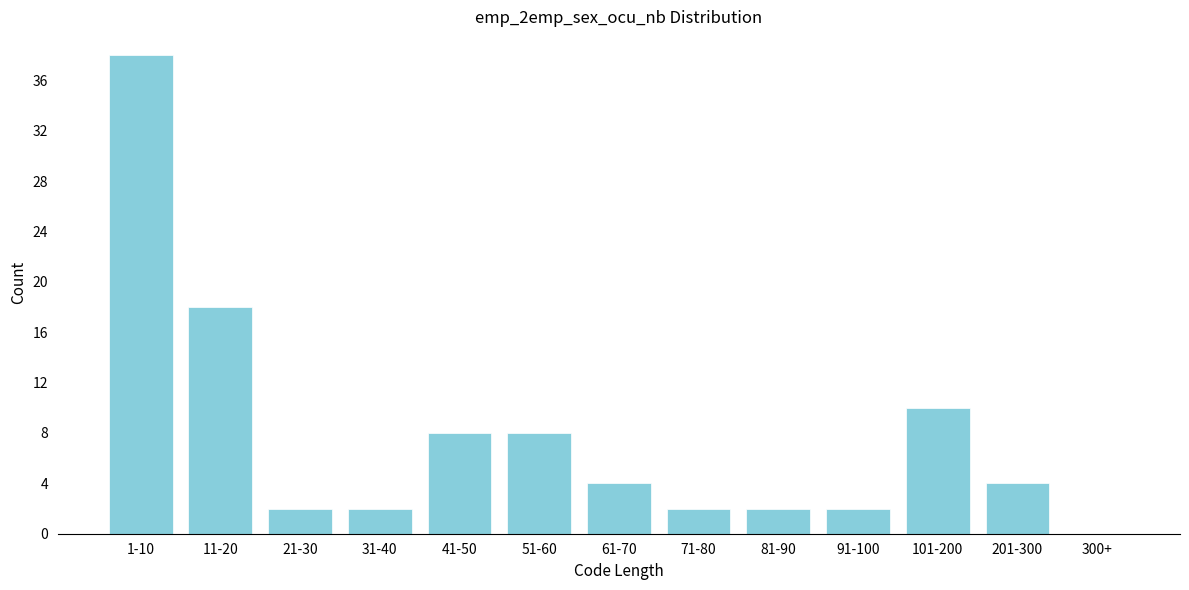

Reading left to right, transcribe all the data shown in this chart.

1-10=38	11-20=18	21-30=2	31-40=2	41-50=8	51-60=8	61-70=4	71-80=2	81-90=2	91-100=2	101-200=10	201-300=4	300+=0